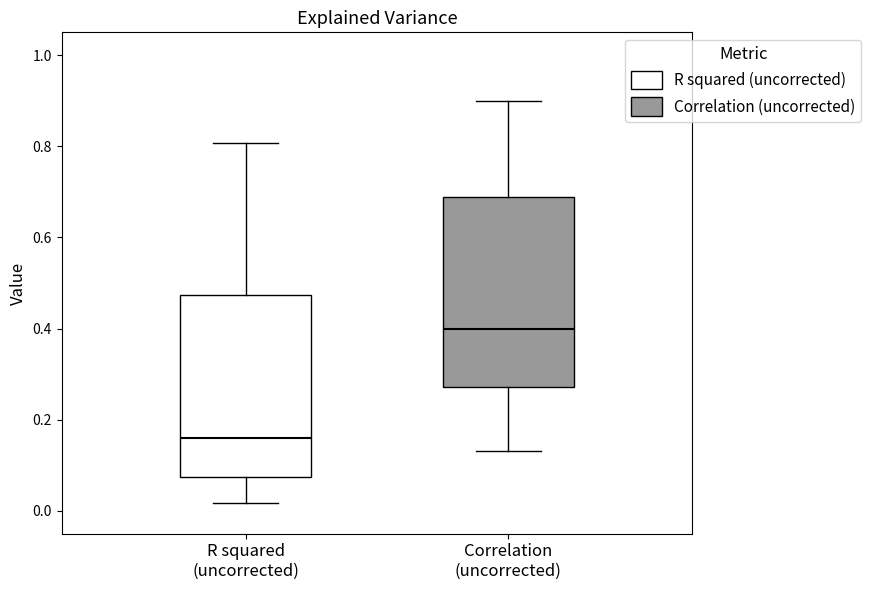

Reading left to right, transcribe this box plot: for each box, give where its median line is, the range the box spans, and where its two whiskers end, as read against the y-axis. The values are not printed on the chart, so give them approximately, as read against the axis.

R squared (uncorrected): median 0.16, box 0.08 to 0.48, whiskers 0.02 to 0.80
Correlation (uncorrected): median 0.40, box 0.28 to 0.68, whiskers 0.14 to 0.90